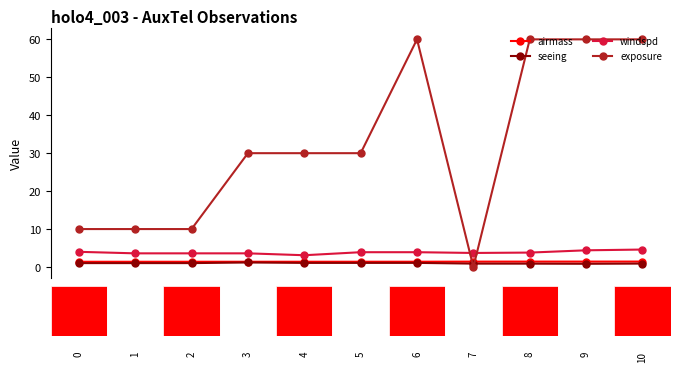

What is the value of the airmass point at the 4th from the left?

1.4